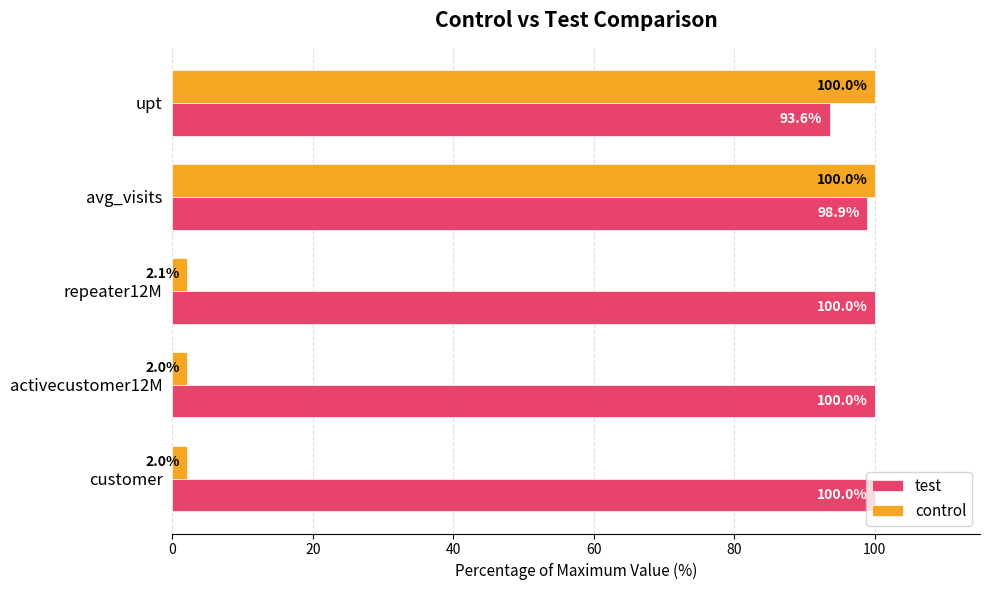

What is the lowest value of the control series?

2.0